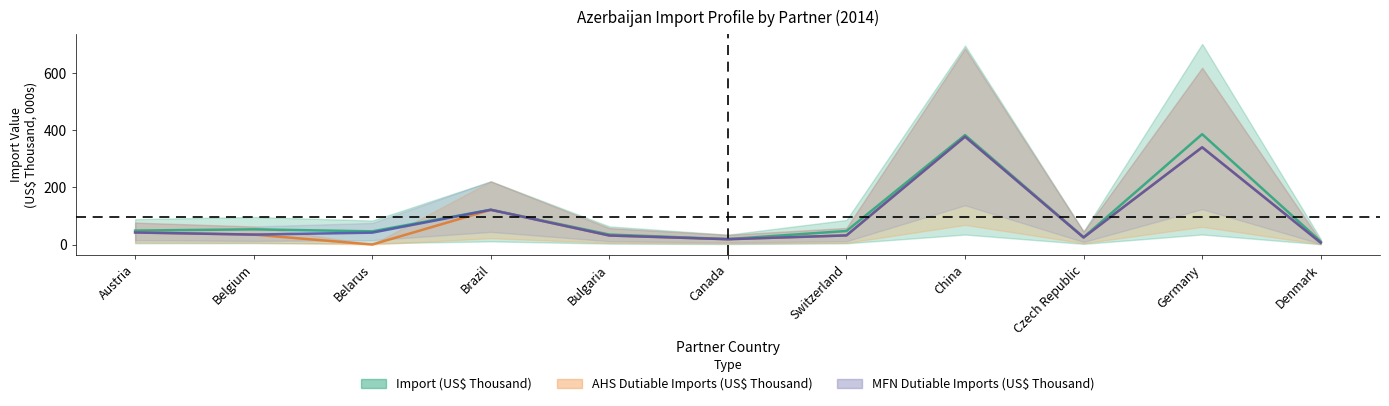

How many values in AHS center are above zero?

10